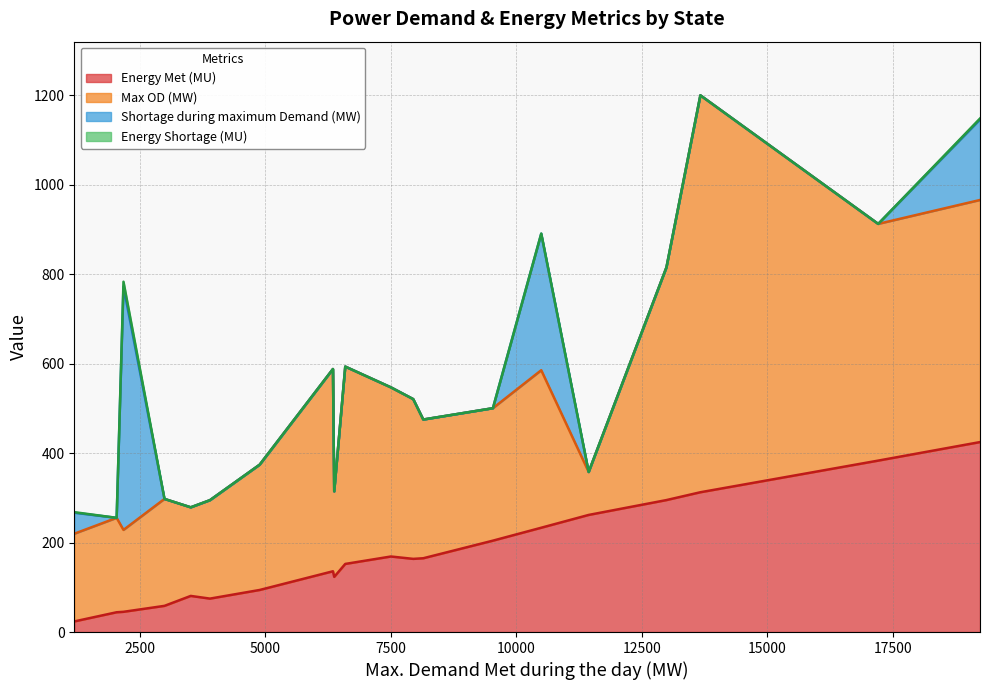

Does the chart have visible grid lines?

Yes